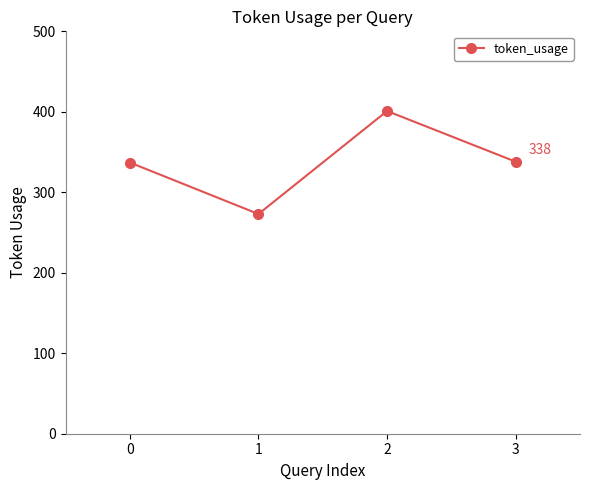

How many categories are shown in the chart?

4